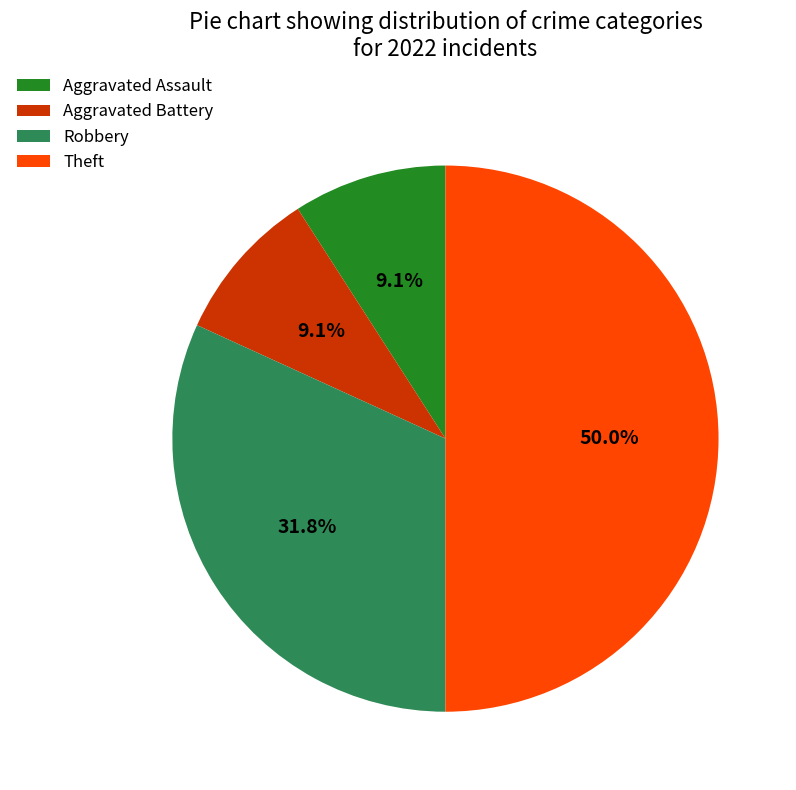

Does Aggravated Assault account for over 50% of the chart?

No